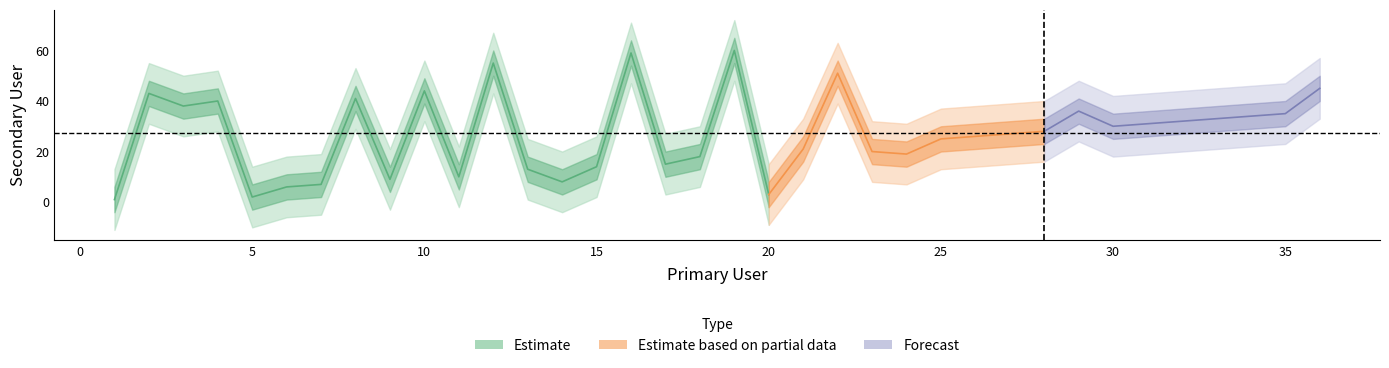

What is the change in value from 10 to 18?

-26